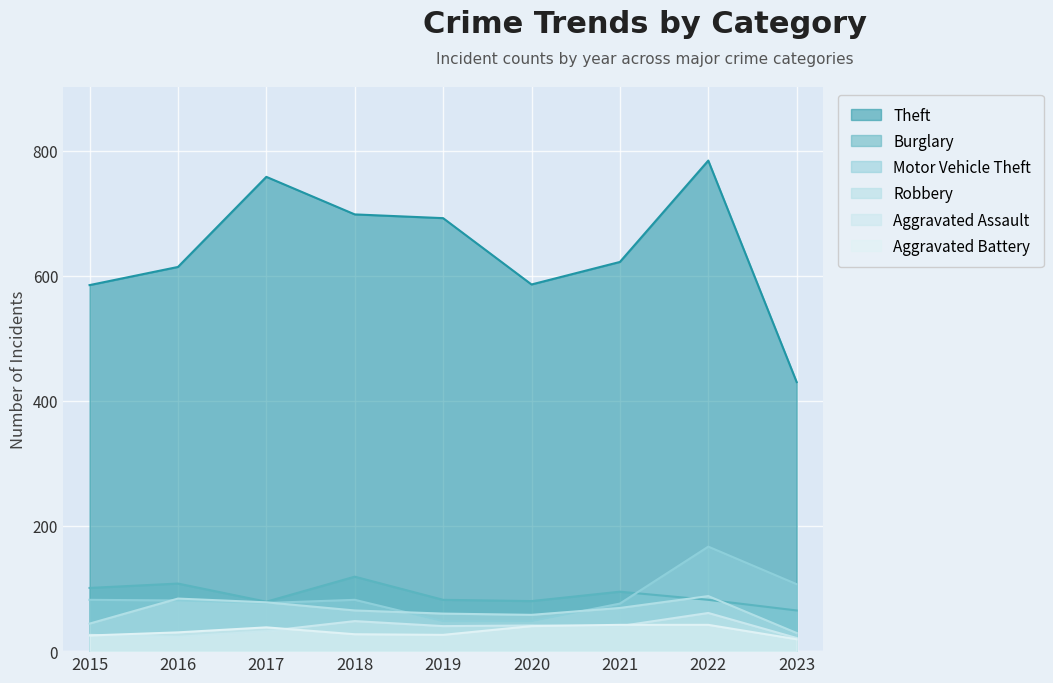

How many categories are shown in the chart?

9